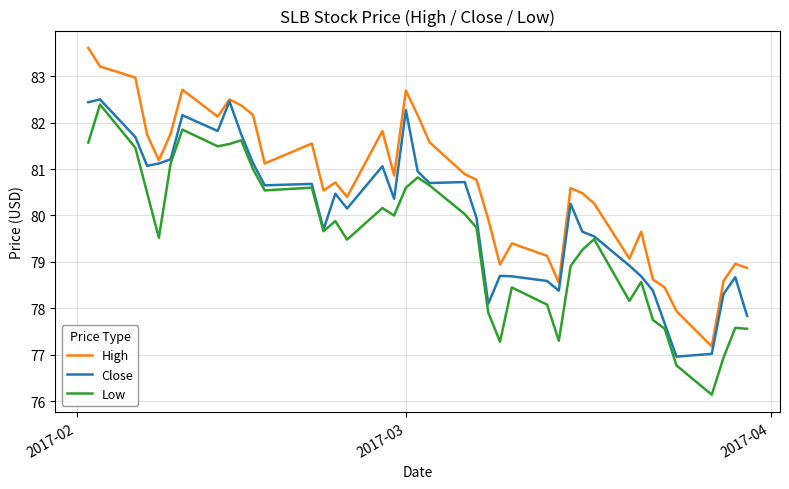

What is the highest value of the Low series?

82.4